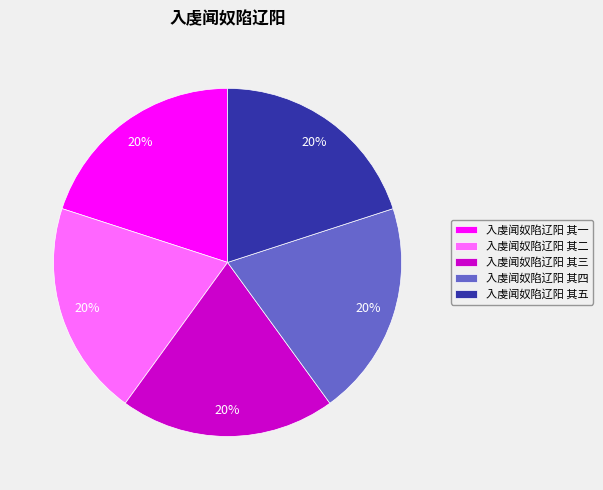

What percentage is the 入虔闻奴陷辽阳 其五 slice, to the nearest percent?

20%